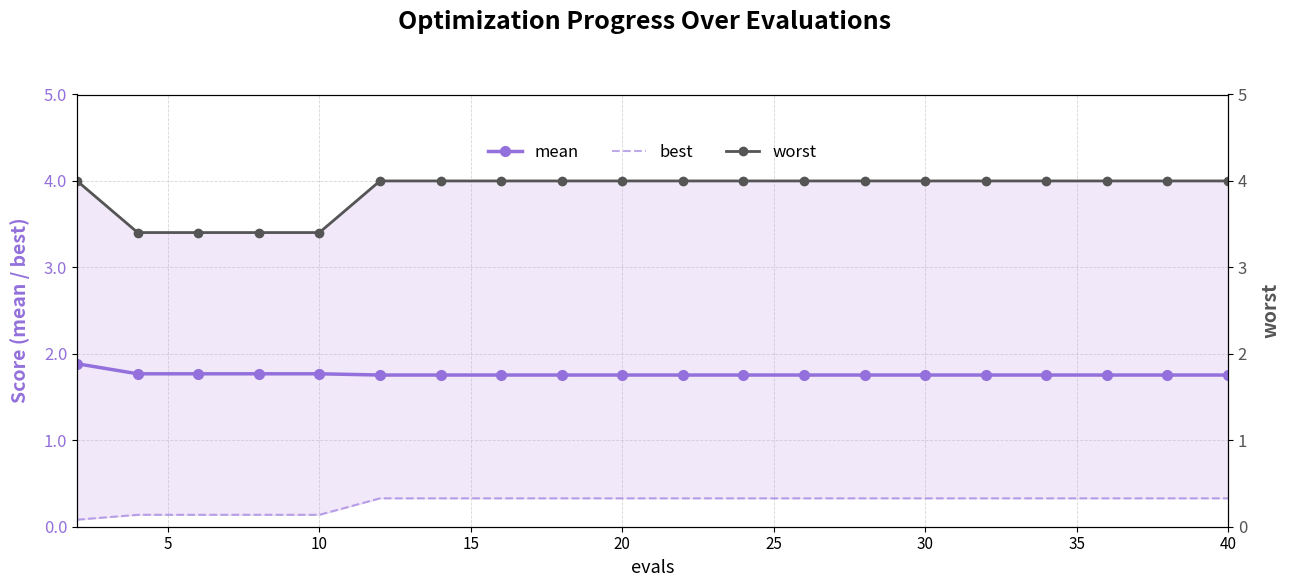

How many lines are shown in the chart?

3